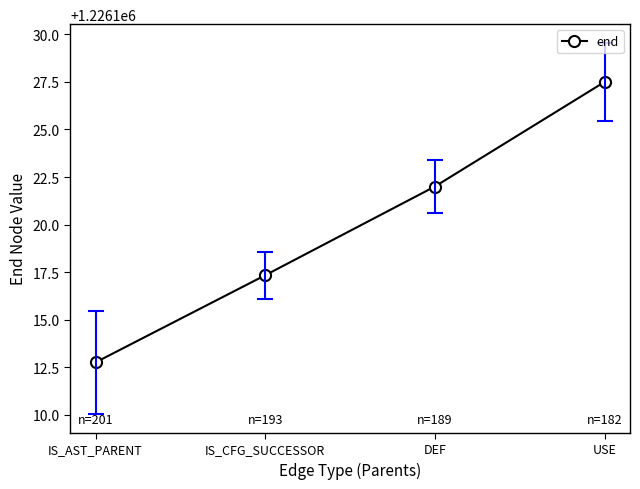

Does the chart display data point markers on the line(s)?

Yes